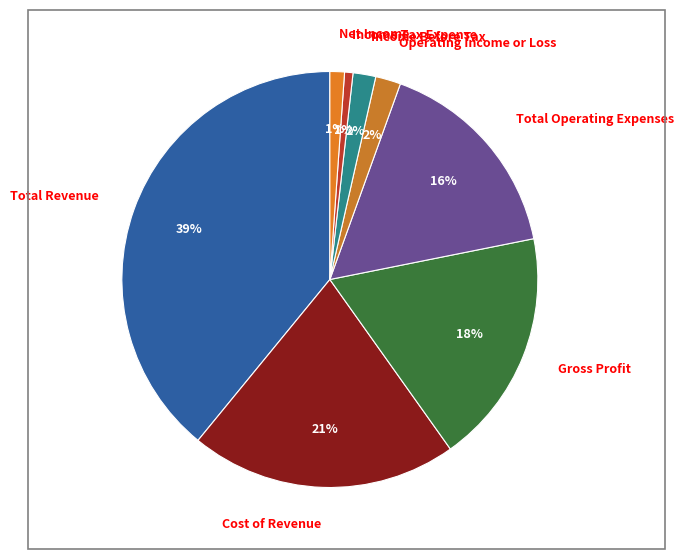

Which category has the biggest portion of the pie?

Total Revenue